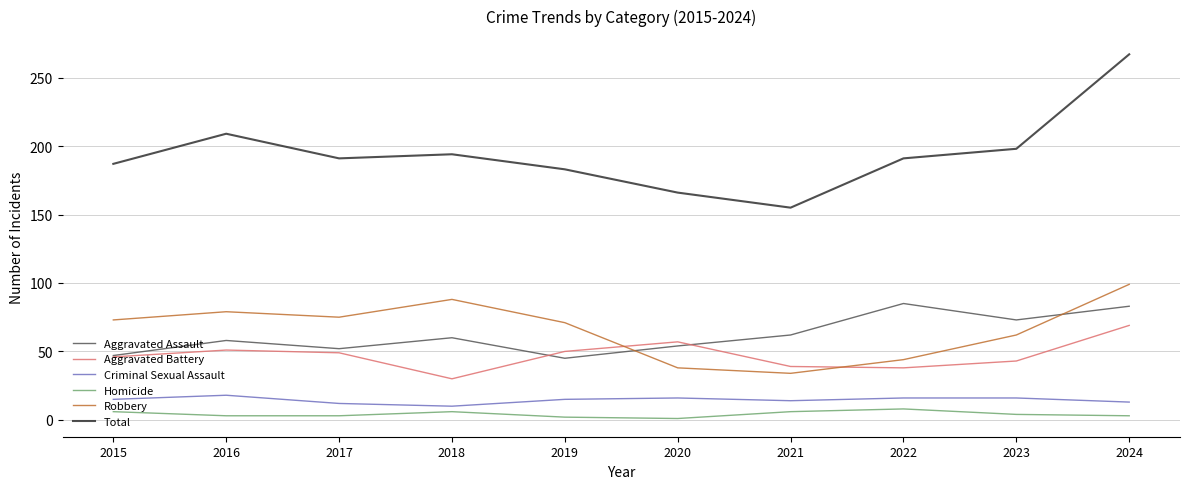

What is the greatest value displayed?

267